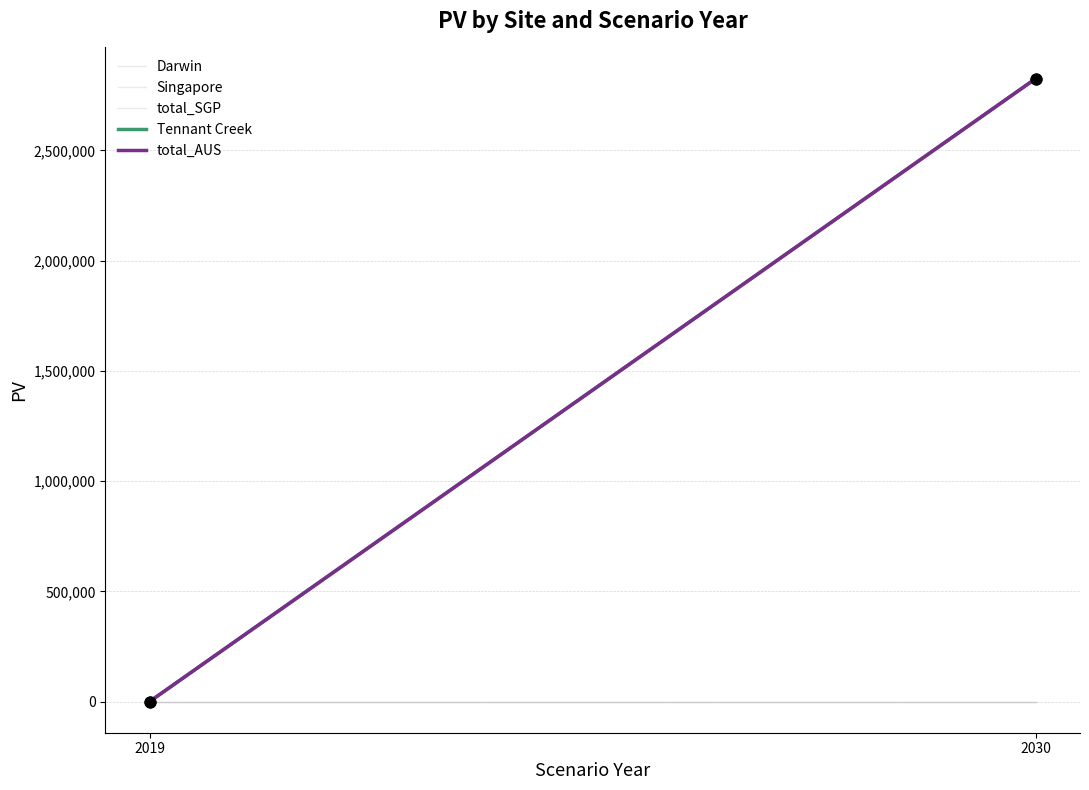

At how many categories does at least one series exceed 2069135?

1